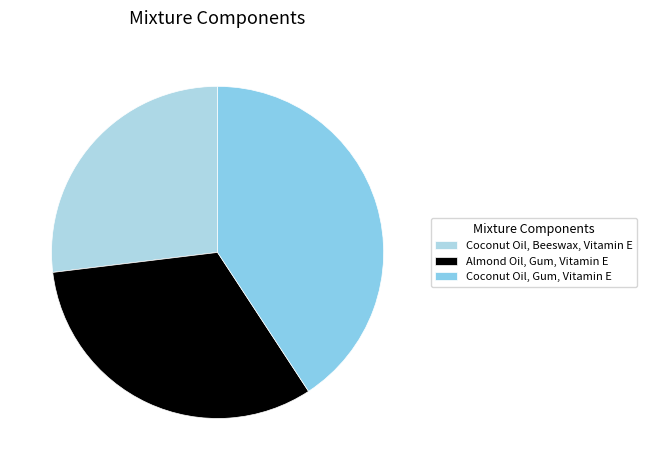

To the nearest percent, what portion does Almond Oil, Gum, Vitamin E represent?

32%